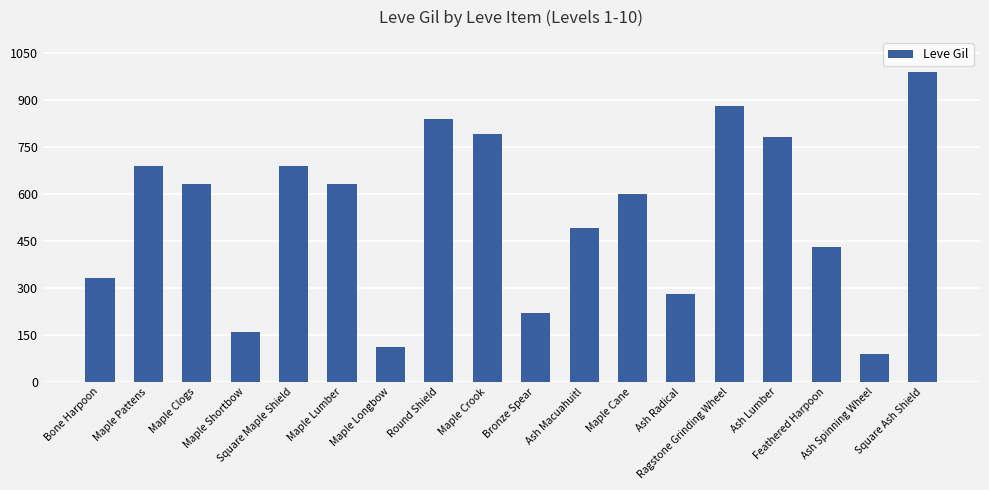

The value at Bronze Spear is 220. True or false?

True